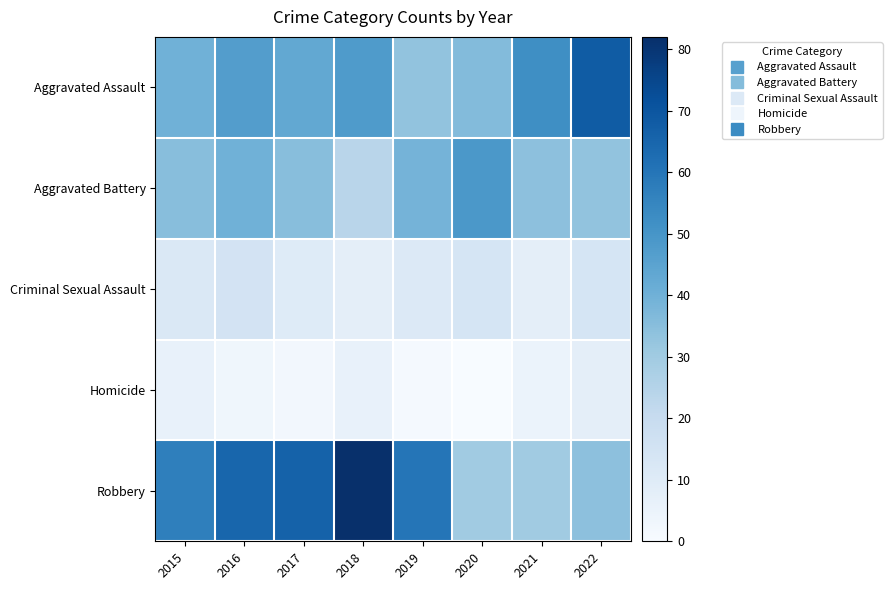

Reading left to right, what are all the values shown in this chart?

Aggravated Assault: 2015=40	2016=47	2017=43	2018=48	2019=33	2020=36	2021=52	2022=68
Aggravated Battery: 2015=35	2016=40	2017=35	2018=24	2019=39	2020=49	2021=34	2022=33
Criminal Sexual Assault: 2015=12	2016=15	2017=10	2018=8	2019=11	2020=14	2021=8	2022=14
Homicide: 2015=6	2016=3	2017=2	2018=6	2019=1	2020=0	2021=5	2022=8
Robbery: 2015=57	2016=65	2017=66	2018=82	2019=60	2020=30	2021=30	2022=34